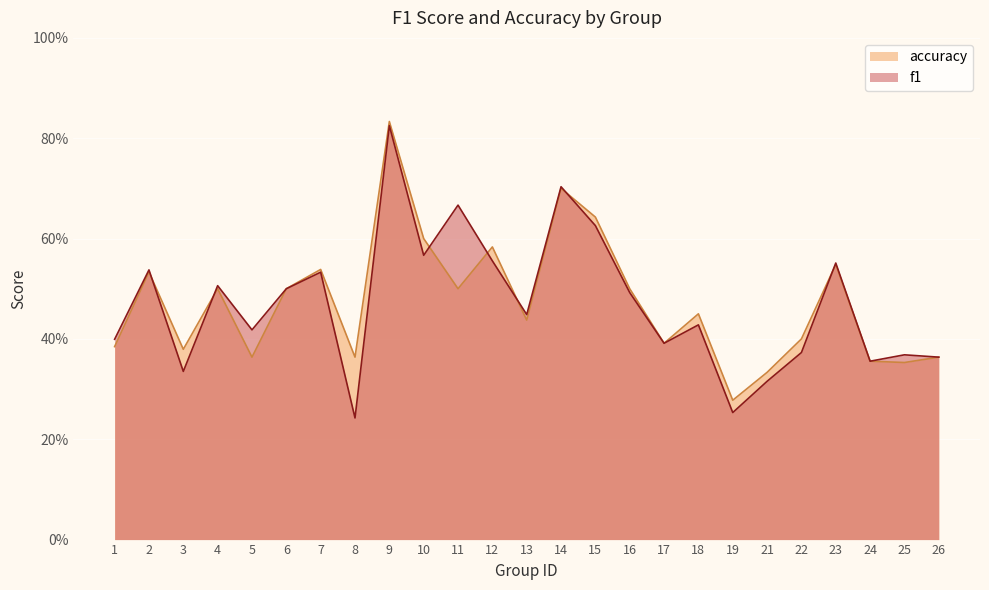

Does the chart display data point markers on the line(s)?

No